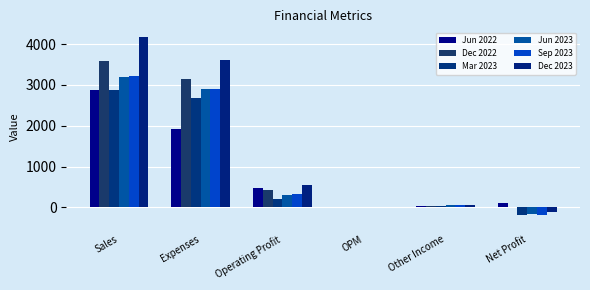

What are all the series names shown in the legend?

Jun 2022, Dec 2022, Mar 2023, Jun 2023, Sep 2023, Dec 2023